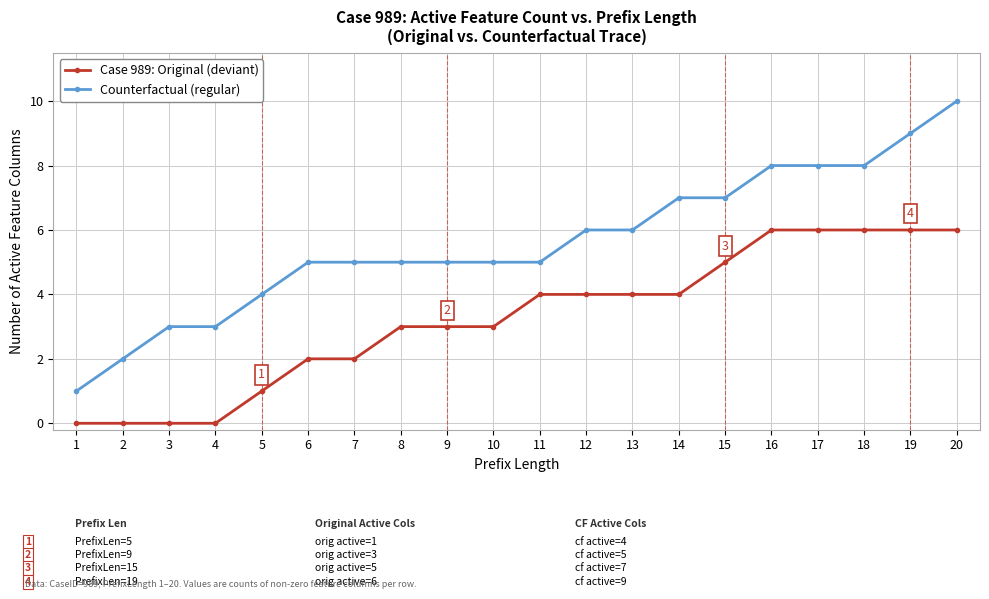

What is the difference between the maximum and minimum values in the Case 989: Original (deviant) series?

6